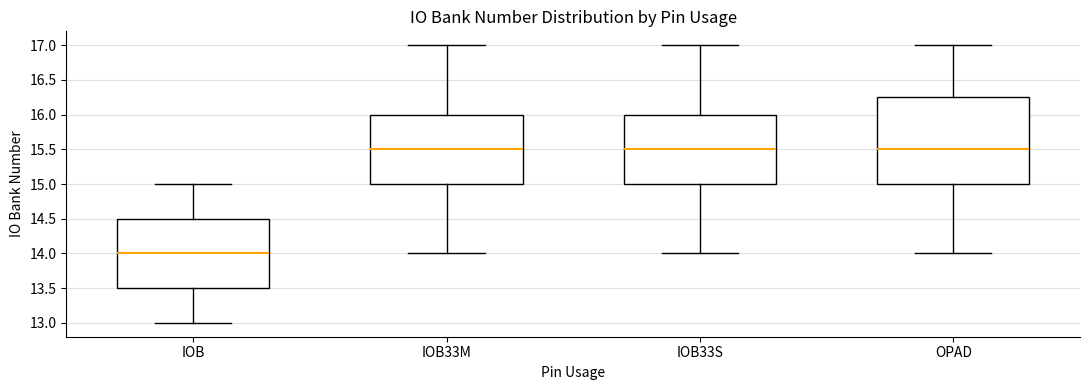

Reading left to right, read every box against the y-axis: the position of its median line, the range the box covers, and the ends of its whiskers. The values are not printed on the chart, so give them approximately, as read against the axis.

IOB: median 14.00, box 13.50 to 14.50, whiskers 13.00 to 15.00
IOB33M: median 15.50, box 15.00 to 16.00, whiskers 14.00 to 17.00
IOB33S: median 15.50, box 15.00 to 16.00, whiskers 14.00 to 17.00
OPAD: median 15.50, box 15.00 to 16.25, whiskers 14.00 to 17.00